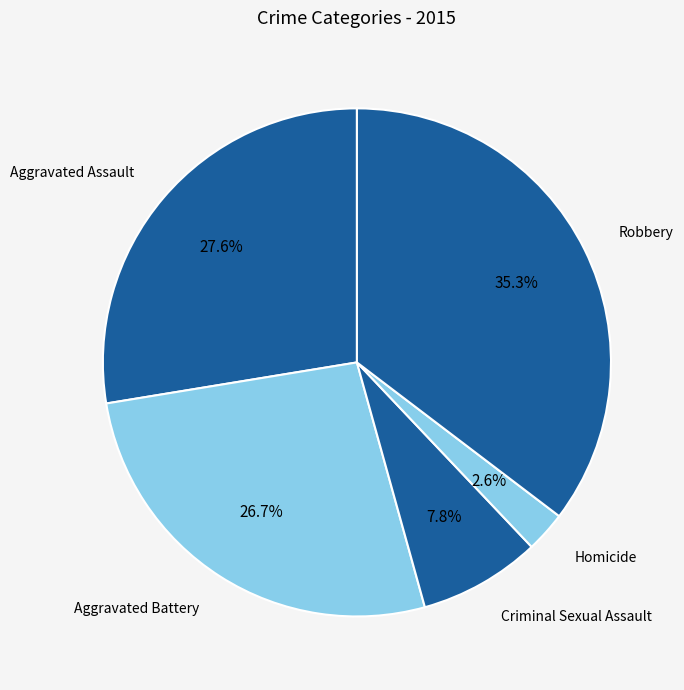

To the nearest percent, what is the combined percentage of Aggravated Battery and Criminal Sexual Assault?

34%